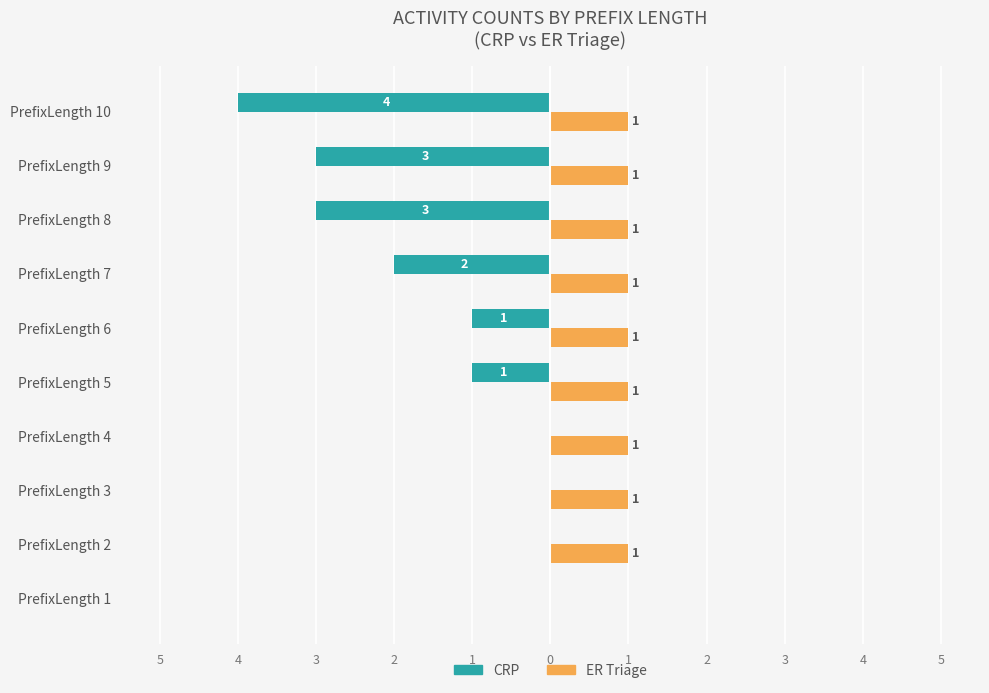

What is the value of the ER Triage bar at the 10th from the left?

1